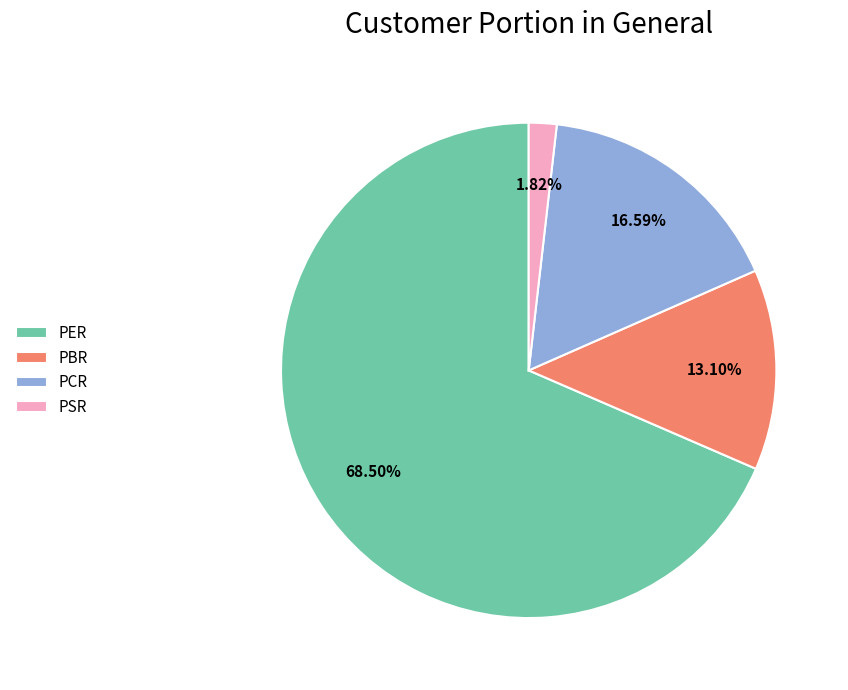

Combined, what portion of the pie is PBR and PER?

81.6%